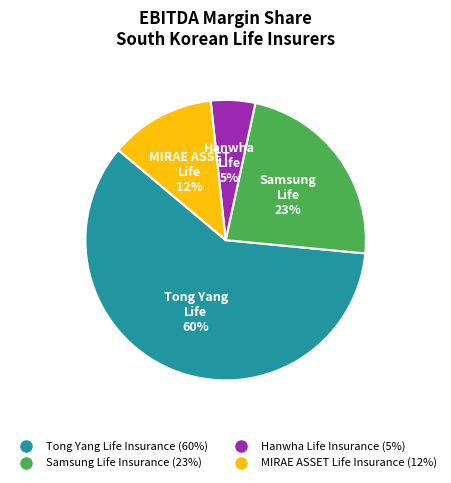

To the nearest percent, what portion does MIRAE ASSET Life Insurance represent?

12%